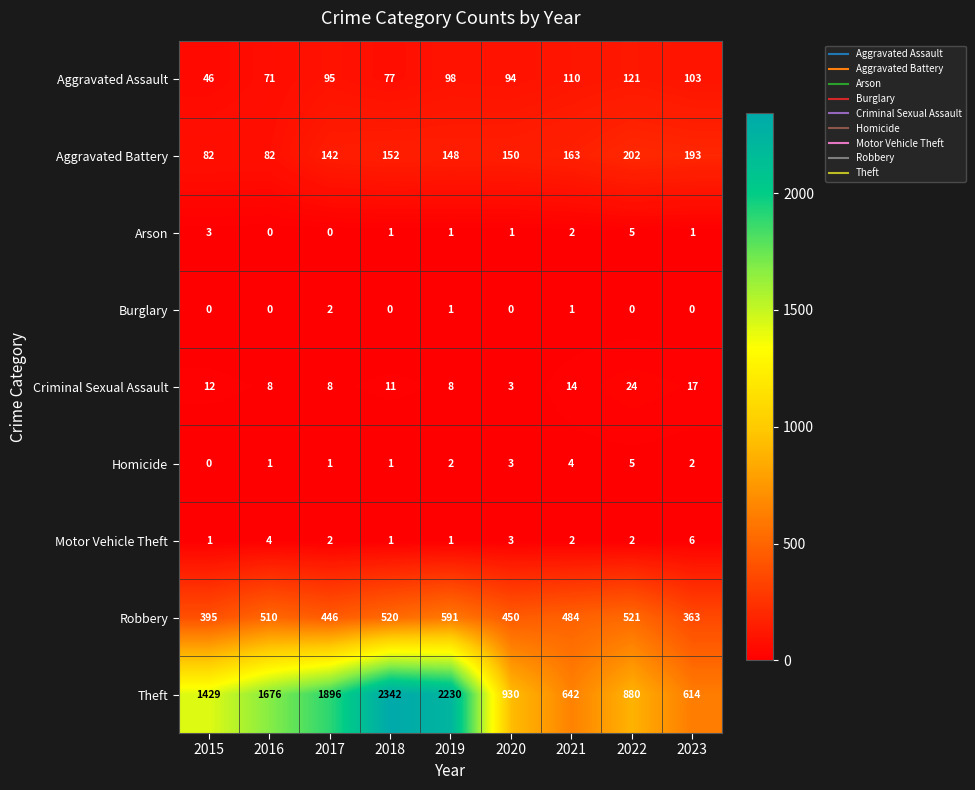

What is the sum of the Criminal Sexual Assault values at 2020 and 2017?

11